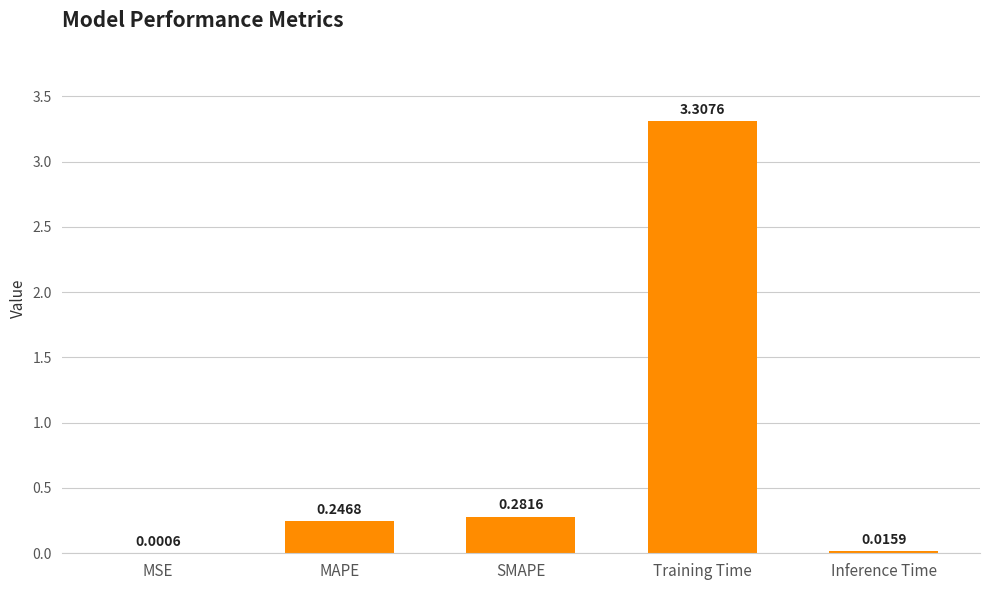

Are the bars horizontal?

No